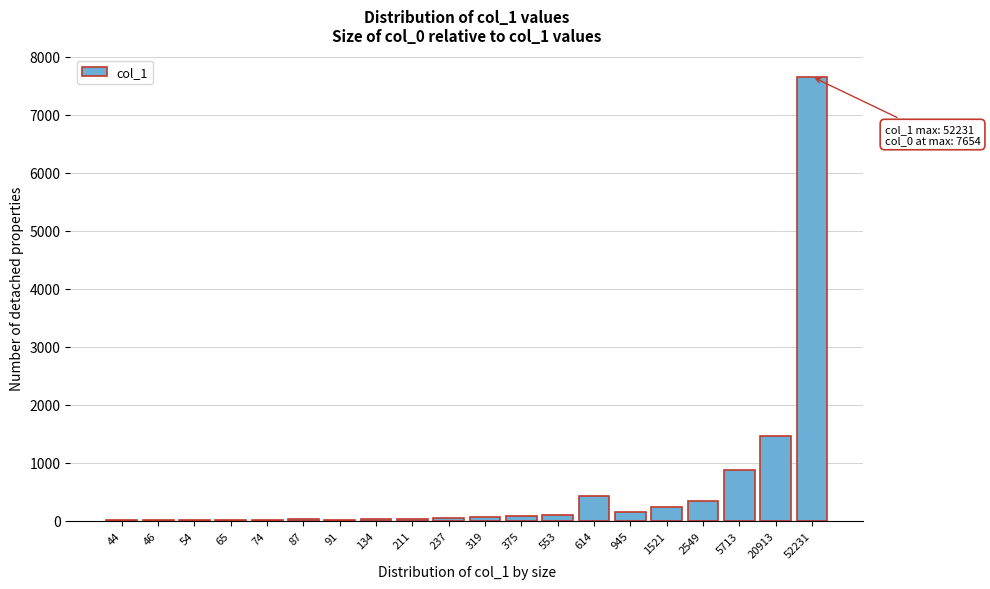

What is the sum of all values?

11612